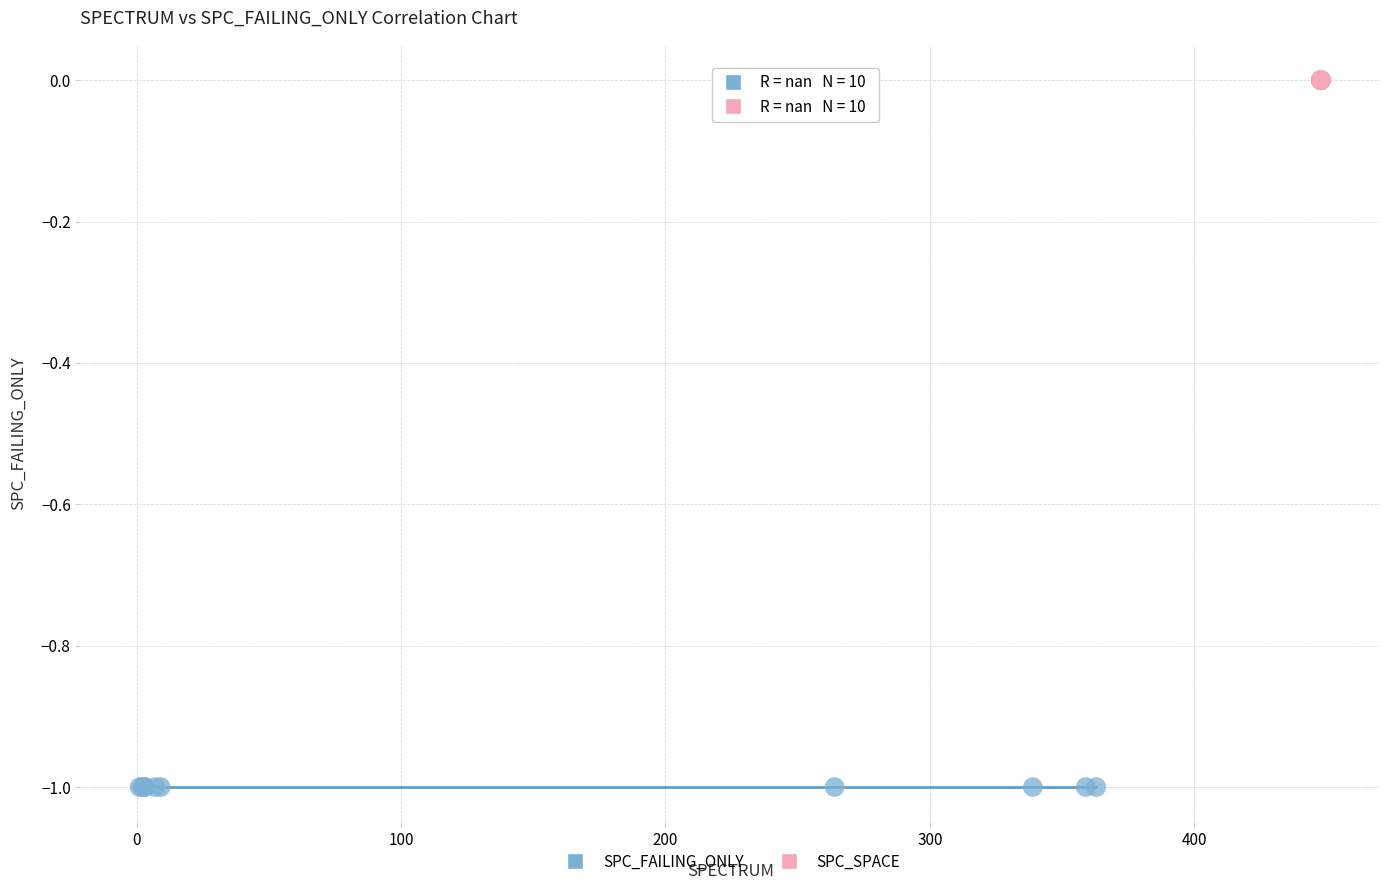

Which series contains the highest Y value?

SPC_SPACE